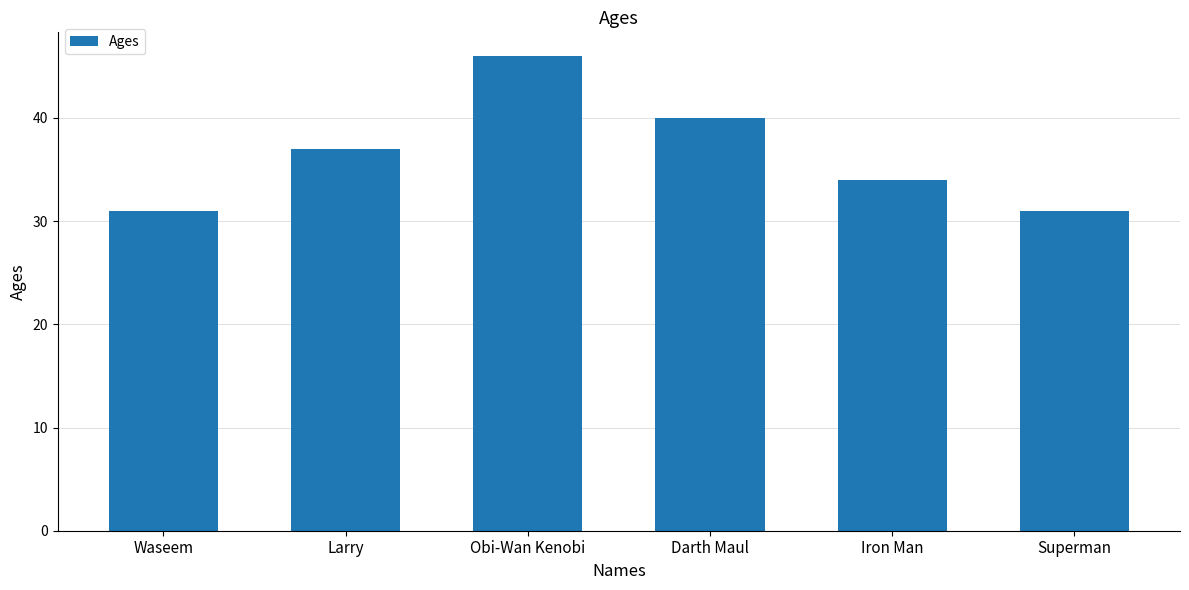

Reading right to left, list all the values displayed in this chart.

31	34	40	46	37	31